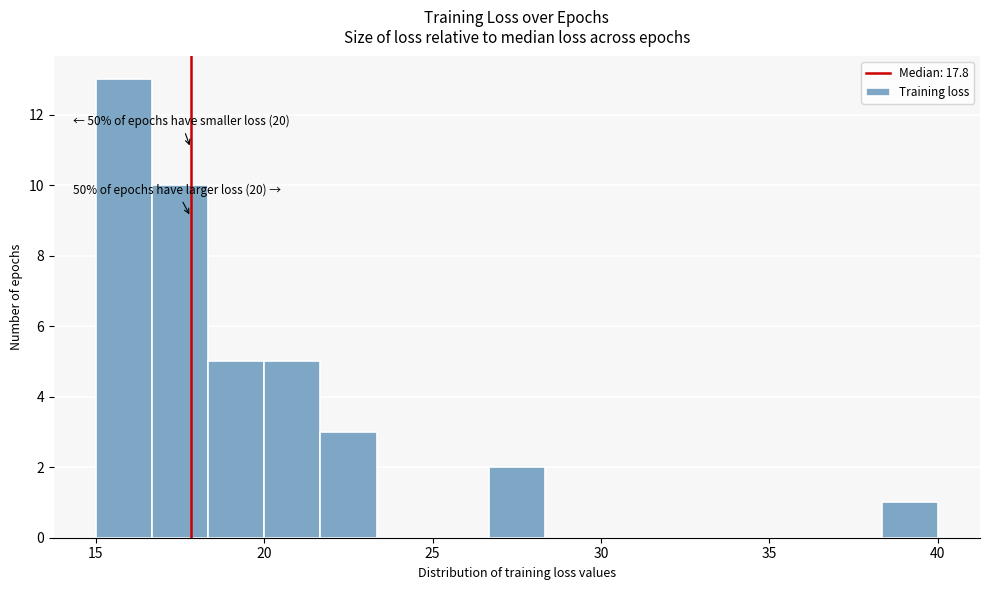

Read against the x-axis, roughly where is the centre of the tallest bar?

16.0